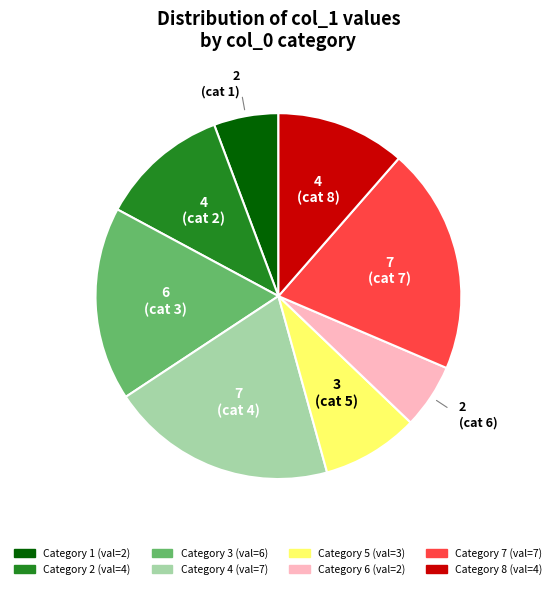

Is there a majority slice in this chart?

No